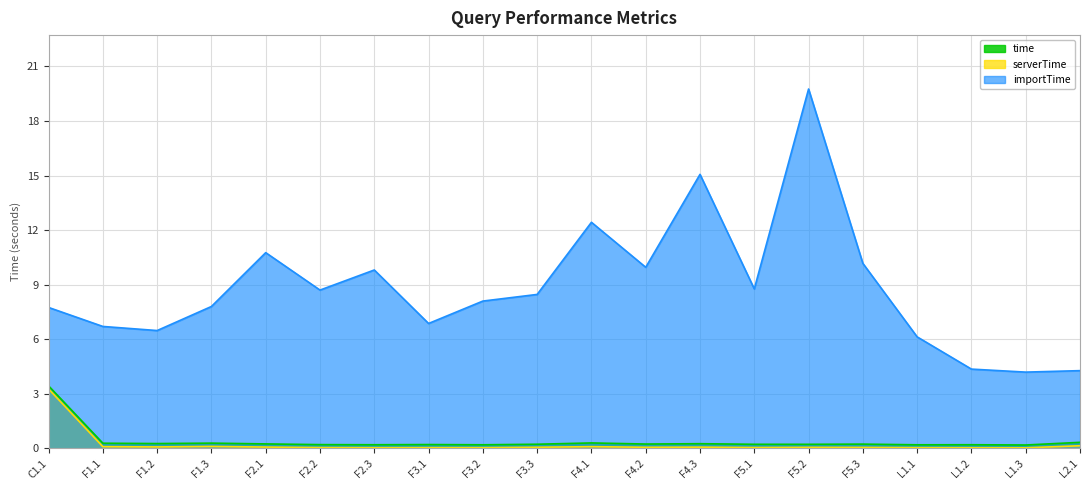

What is the sum of all importTime values?

176.5